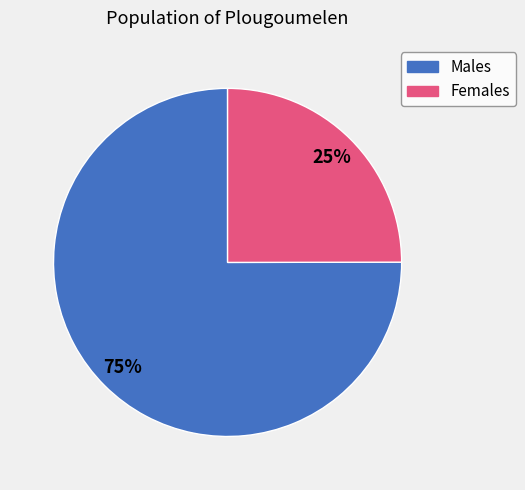

To the nearest percent, what is the average slice percentage?

50%